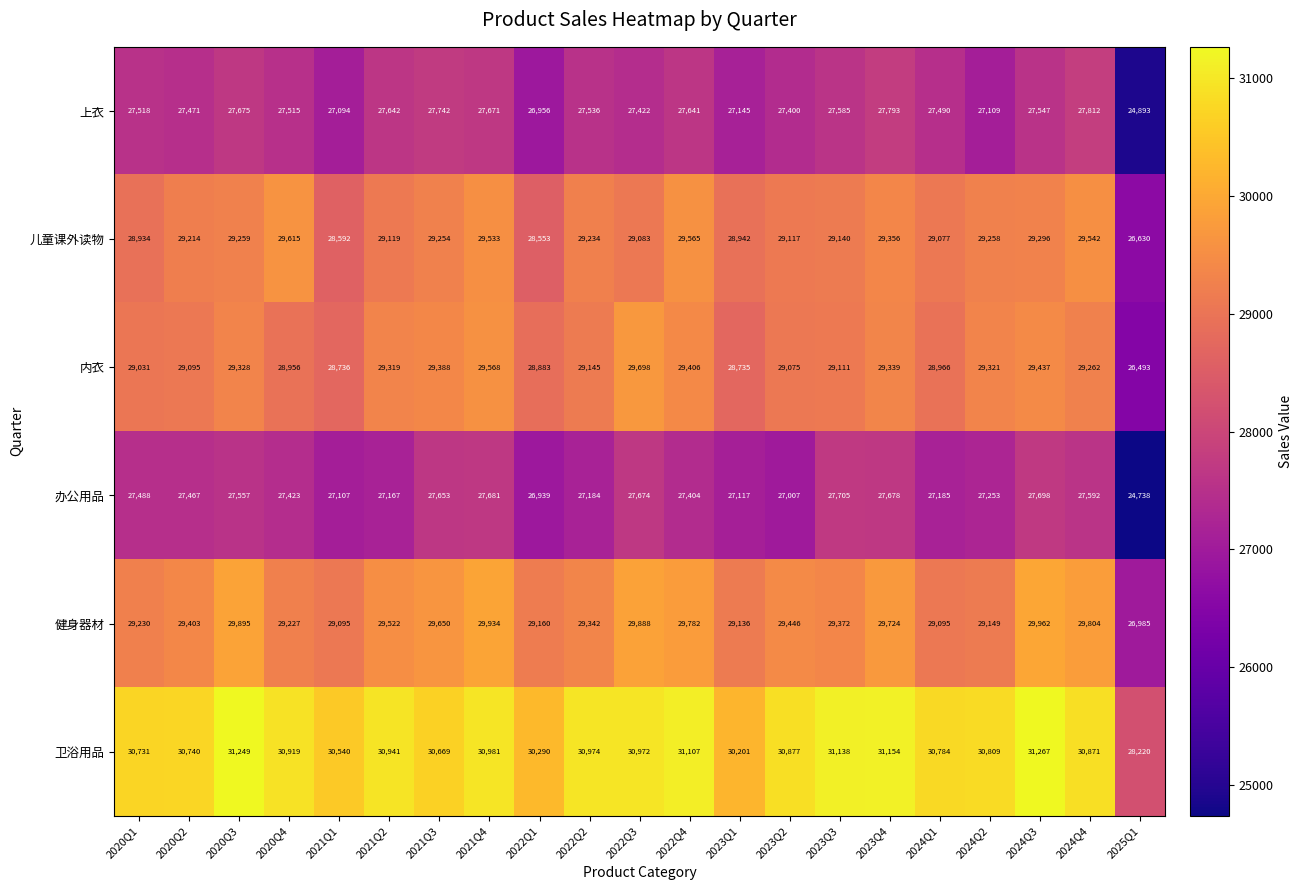

What is the greatest value displayed?

31267